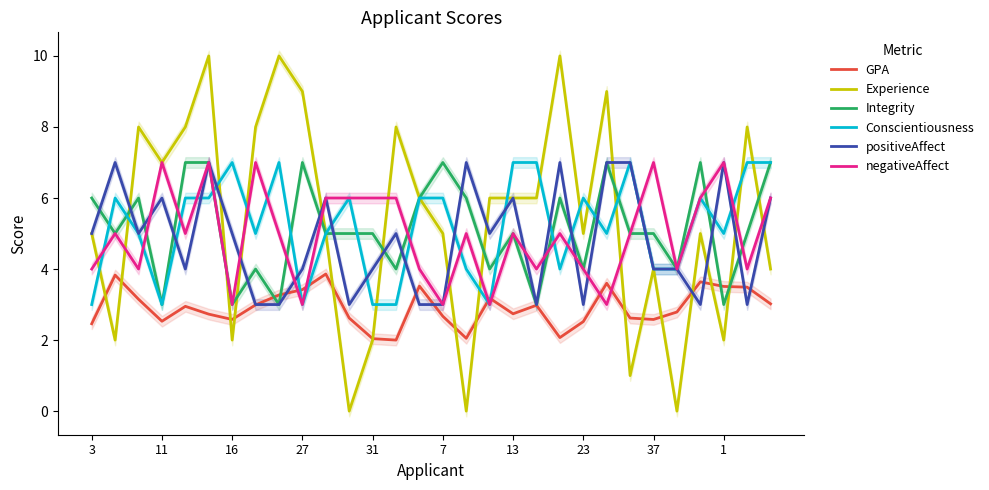

Is this an area chart (filled region under the line)?

No